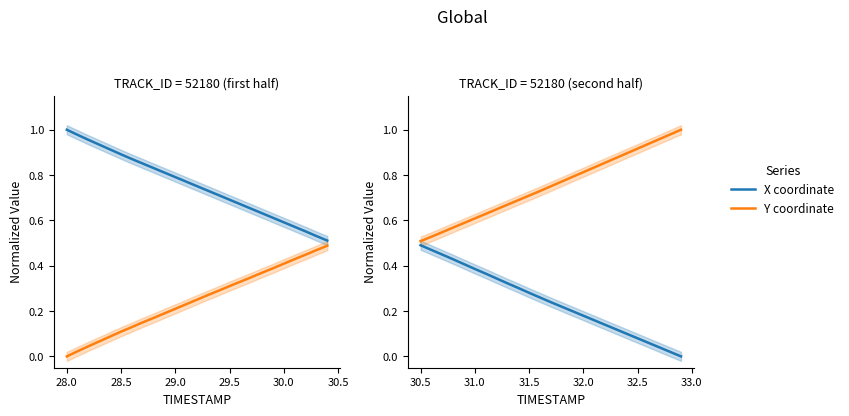

What is the greatest value displayed?

1.0